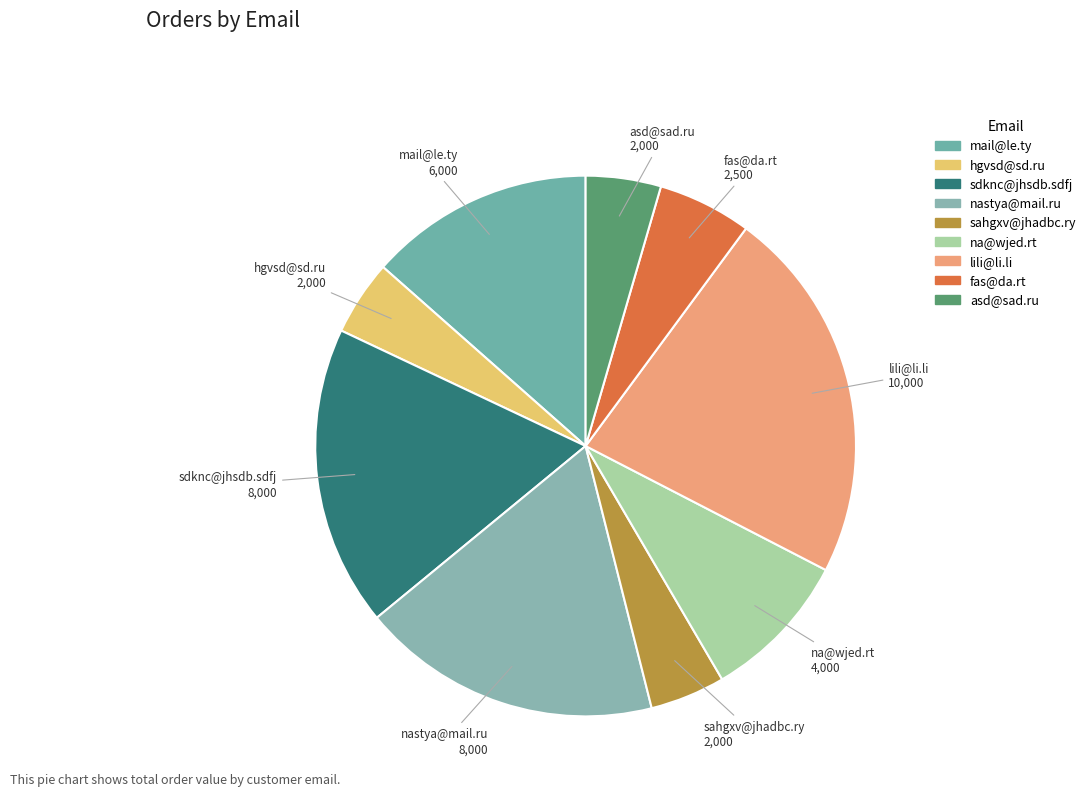

To the nearest percent, what portion does sdknc@jhsdb.sdfj represent?

18%